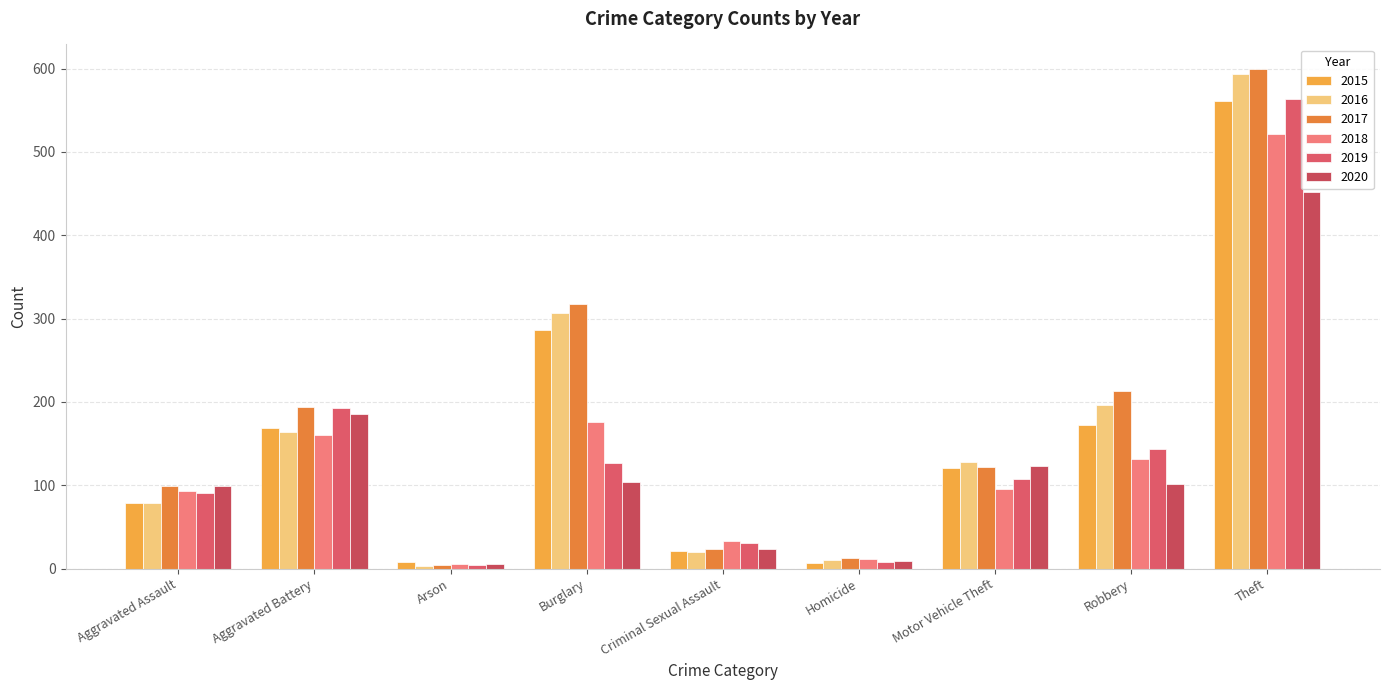

Are the bars grouped side by side (vs. stacked)?

Yes